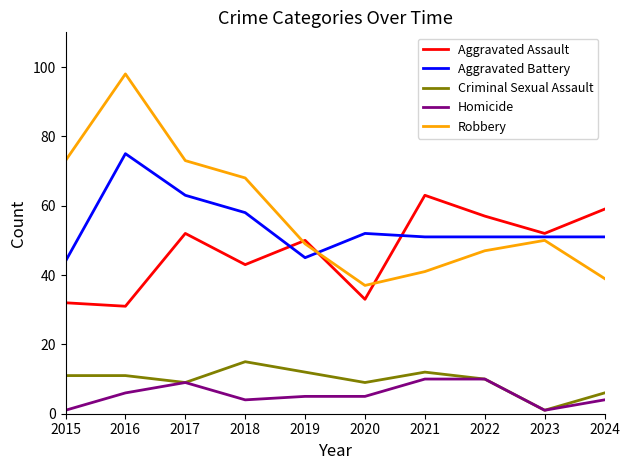

What is the smallest value displayed?

1